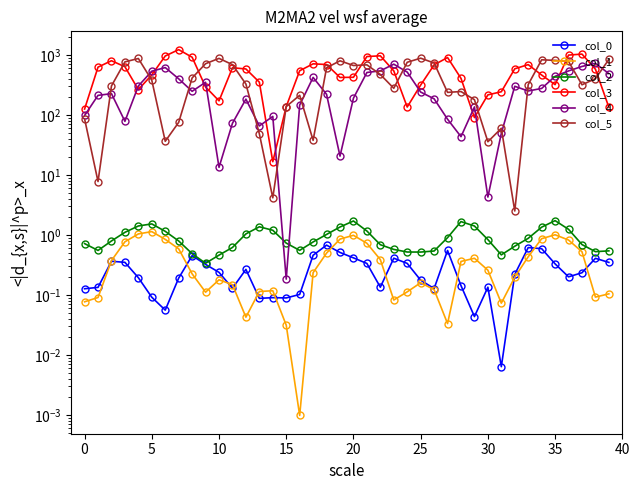

What is the sum of all col_5 values?

16944.9